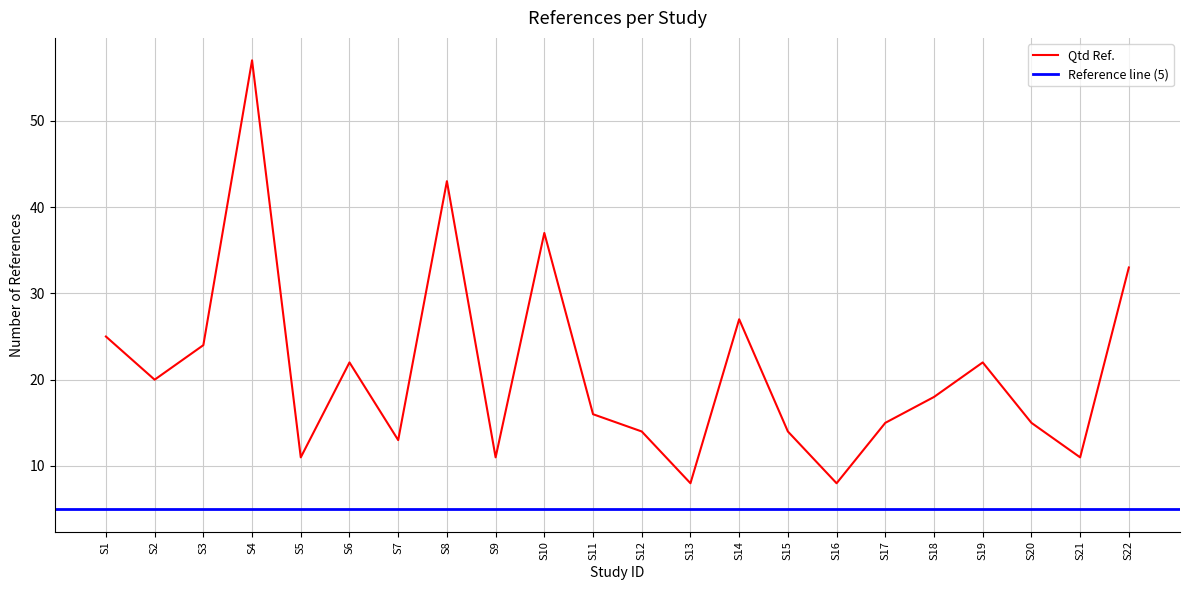

True or false: Qtd Ref. has a value of 22 at S19.

True